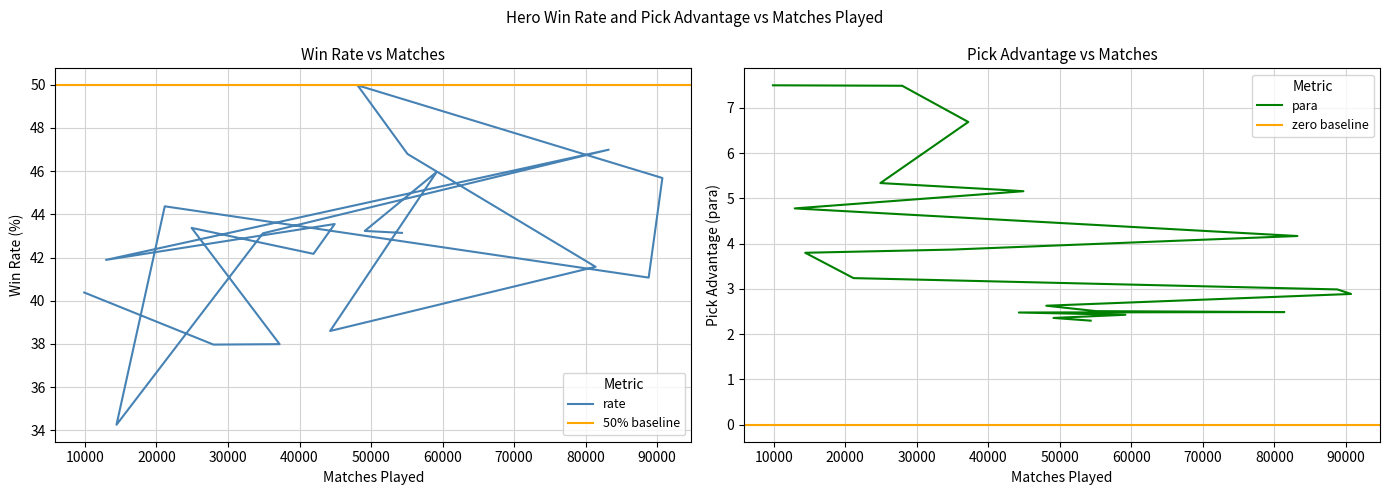

True or false: rate and para intersect in this chart.

False